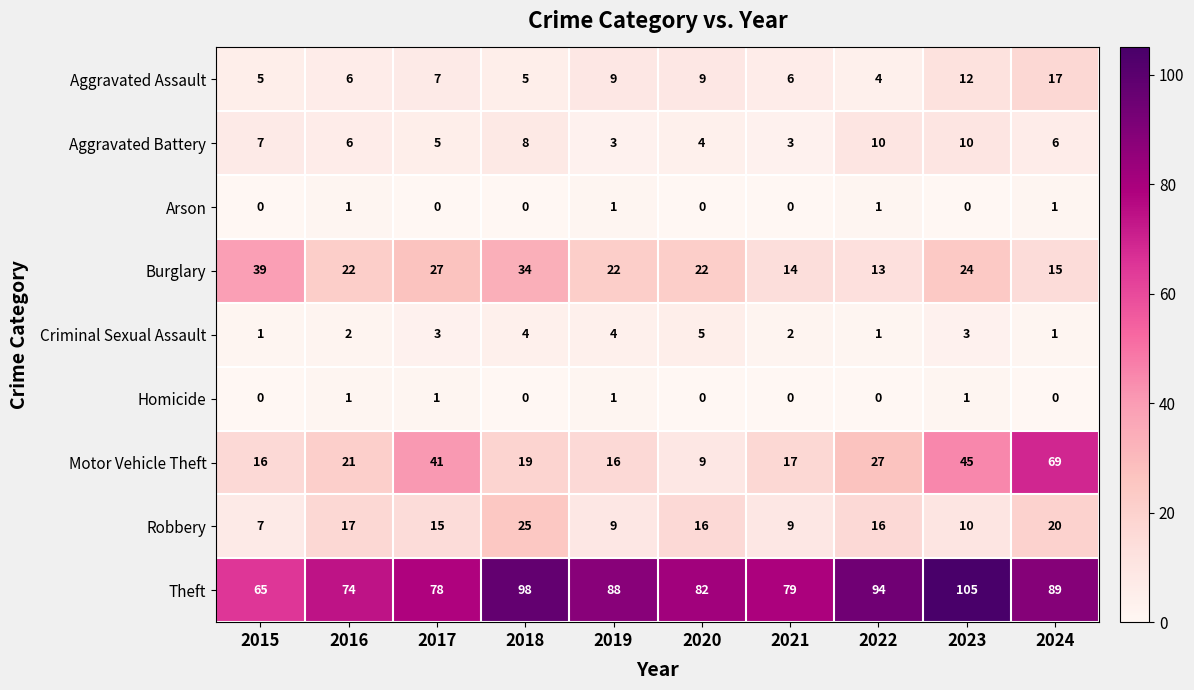

What is the maximum value for Robbery?

25